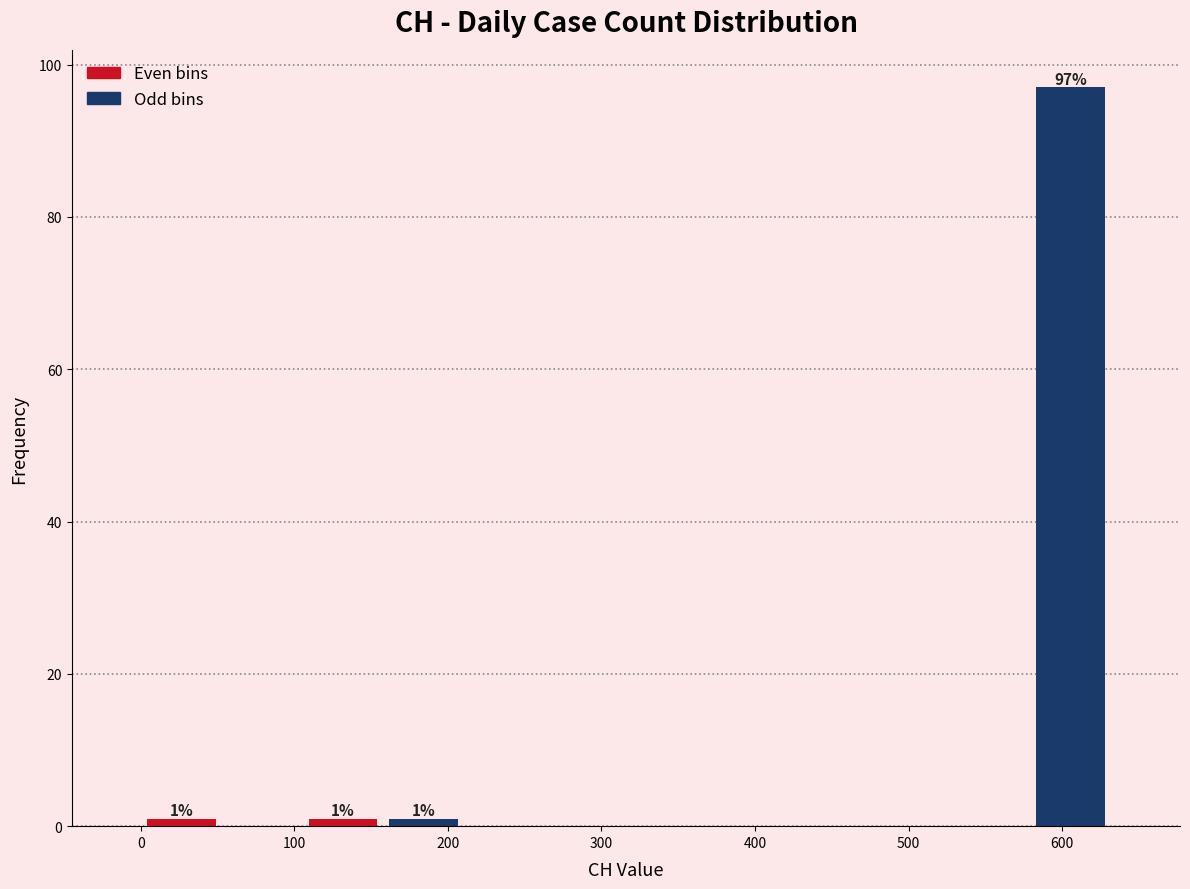

Which range on the x-axis has the tallest bar?

580 to 630